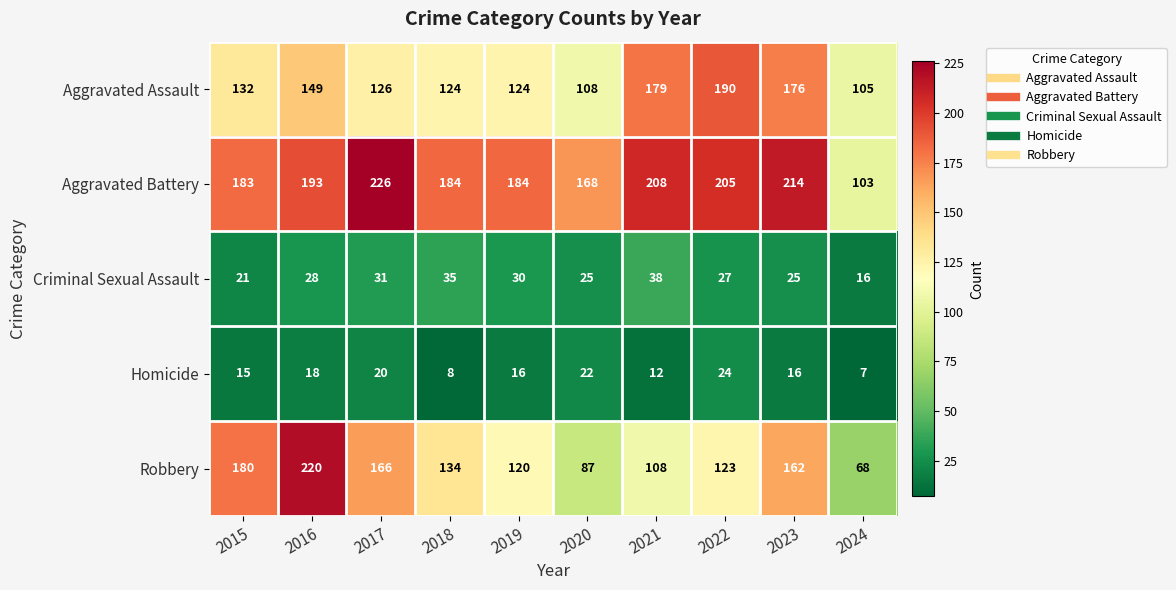

True or false: Aggravated Battery has a value of 71 at 2017.

False